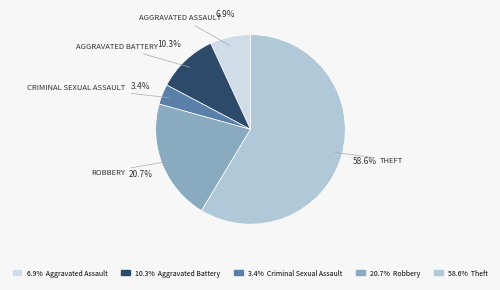

Is there a majority slice in this chart?

Yes